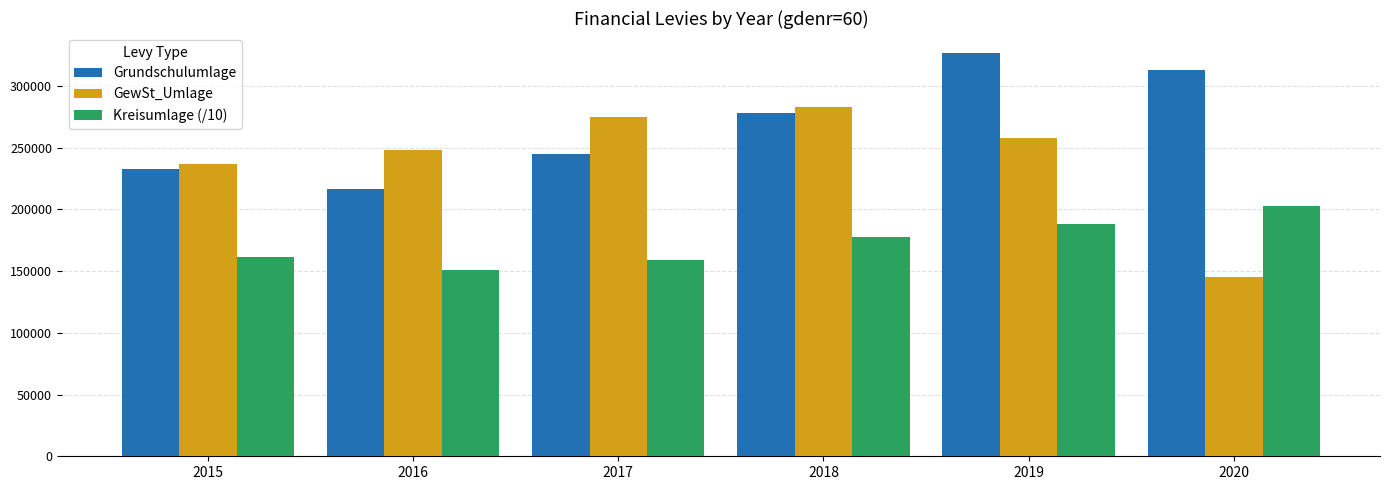

What value does the Kreisumlage (/10) series have at 2016?

151214.2